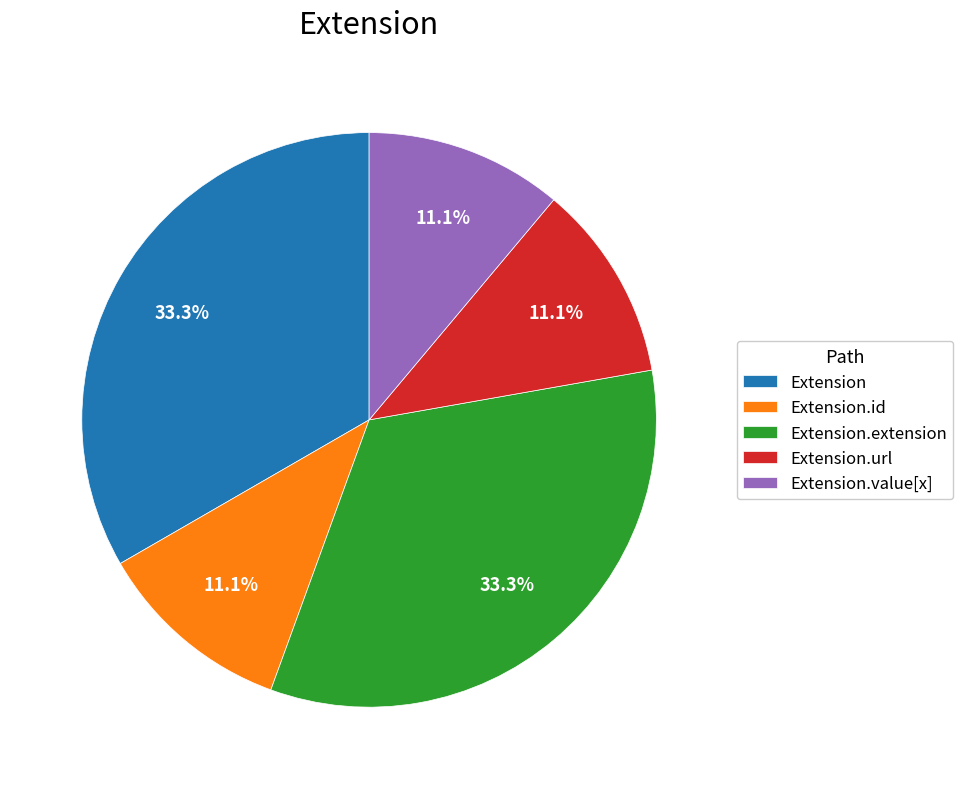

Is there any slice that represents more than half of the pie?

No